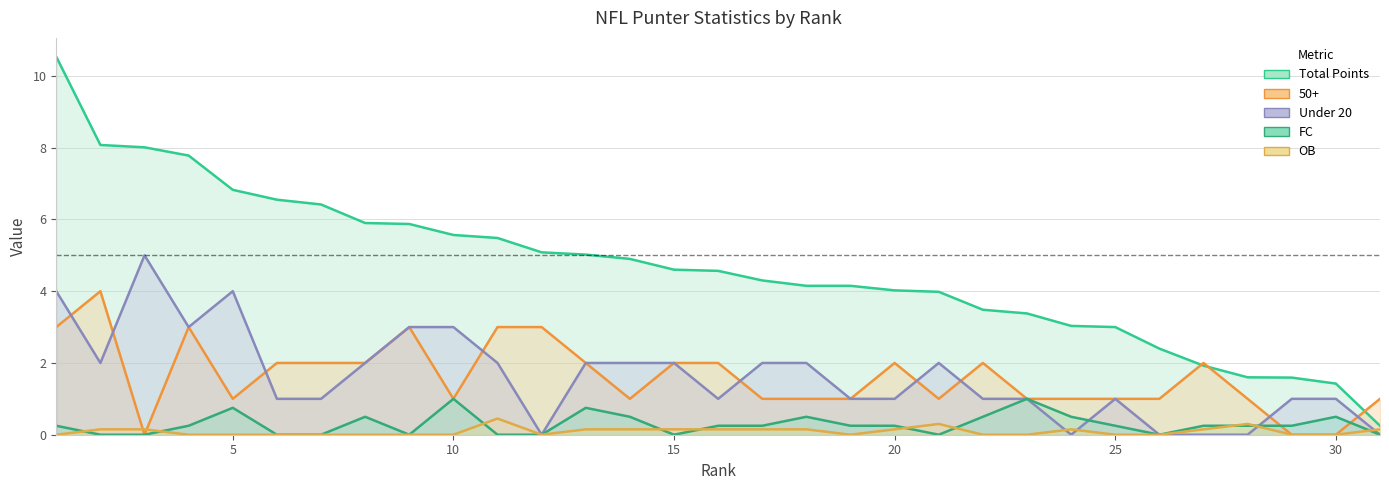

Where is the first local maximum for FC?

5